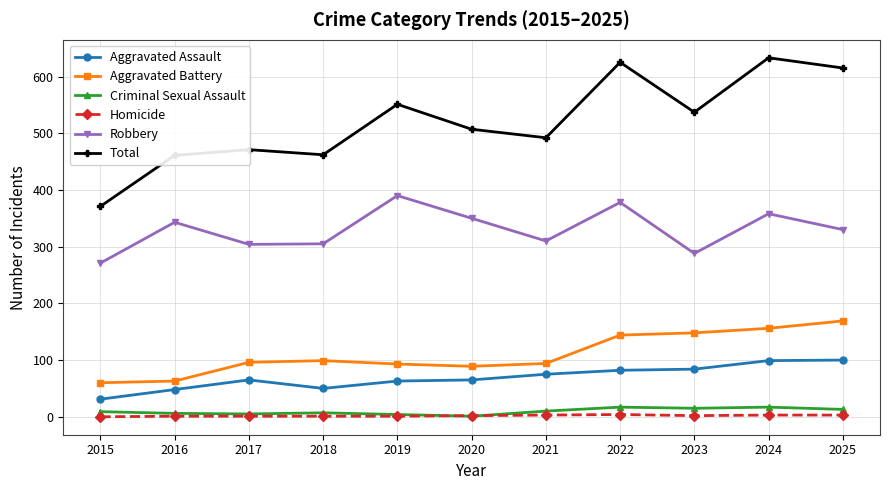

How many interior local peaks does the Total series have?

4